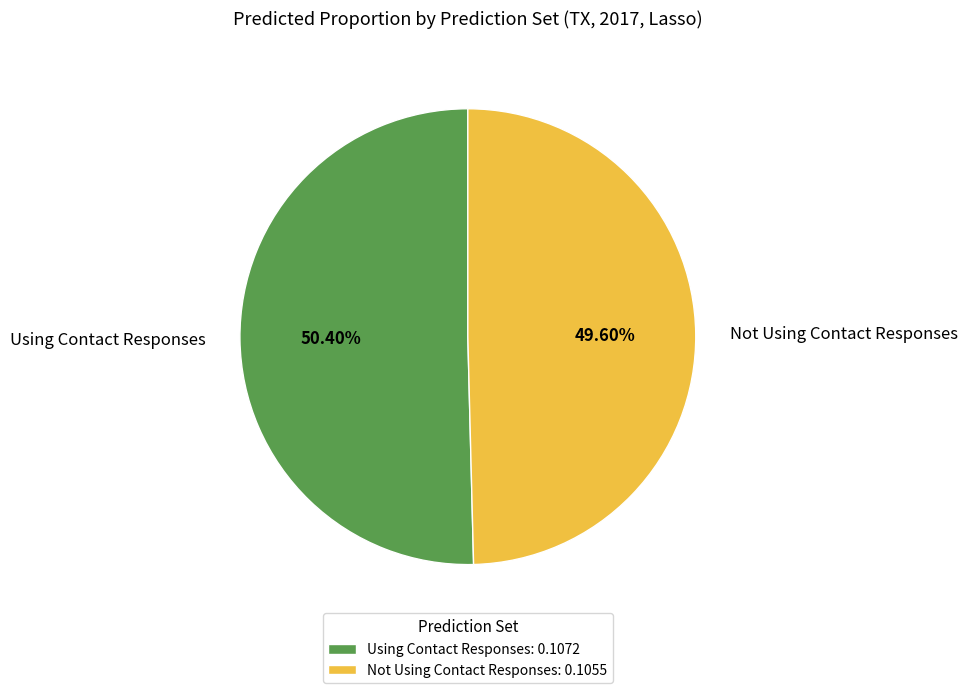

What percentage is the Using Contact Responses slice, to the nearest percent?

50%